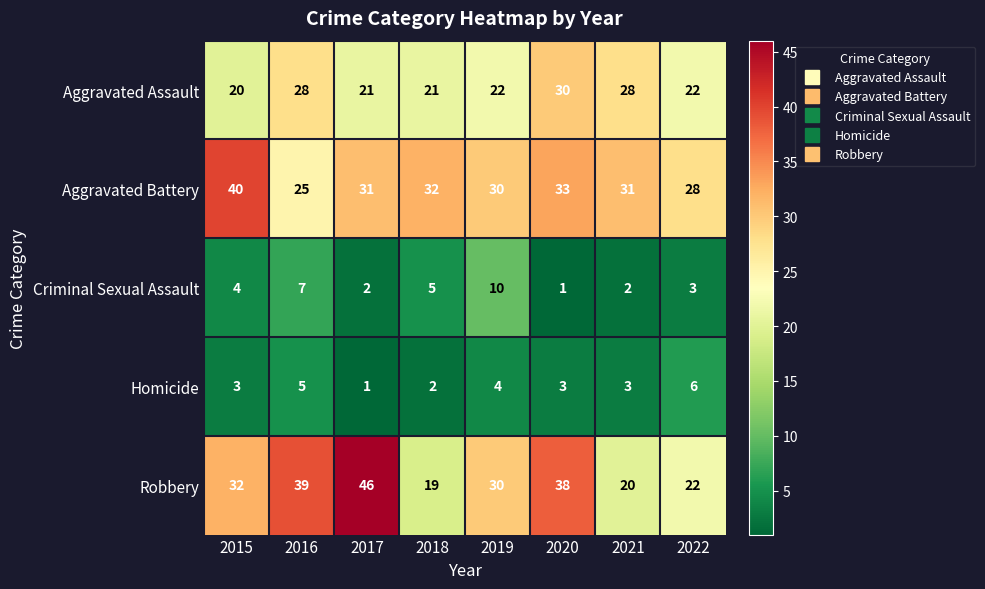

The value of Aggravated Assault at 2019 is 22. True or false?

True